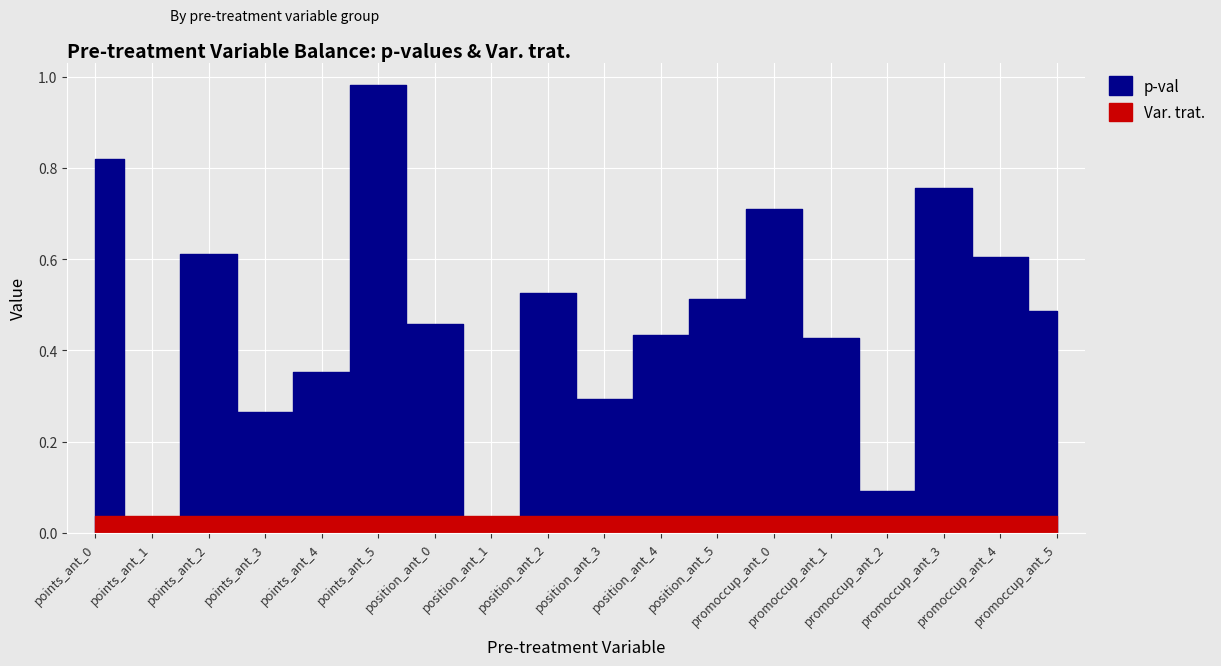

Between points_ant_2 and position_ant_2, which series saw the biggest shift?

p-val